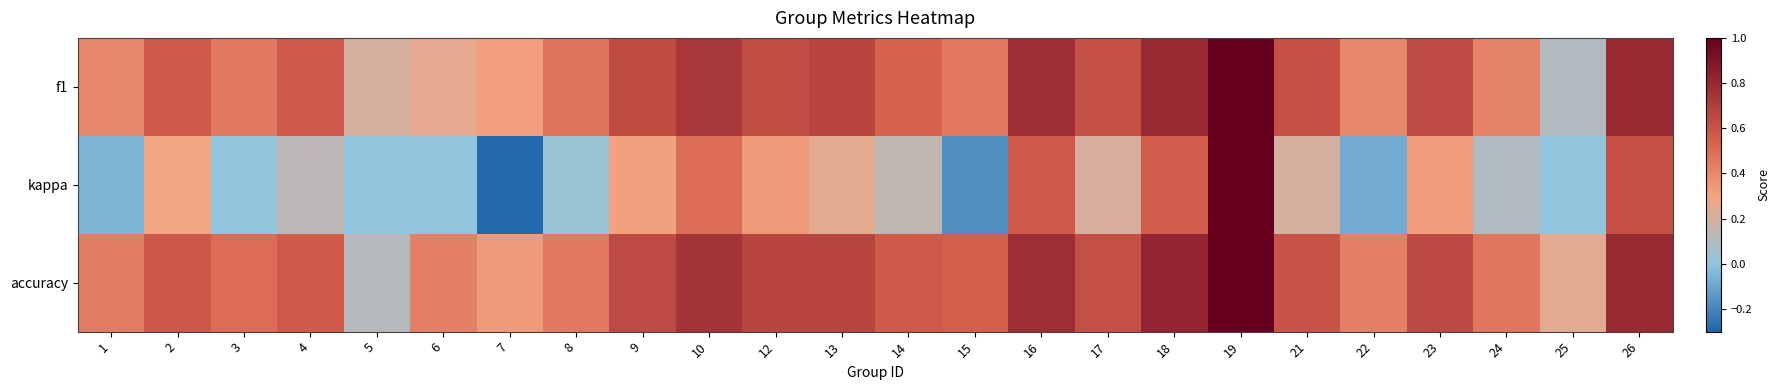

Which has a higher value, 7 or 13?

13